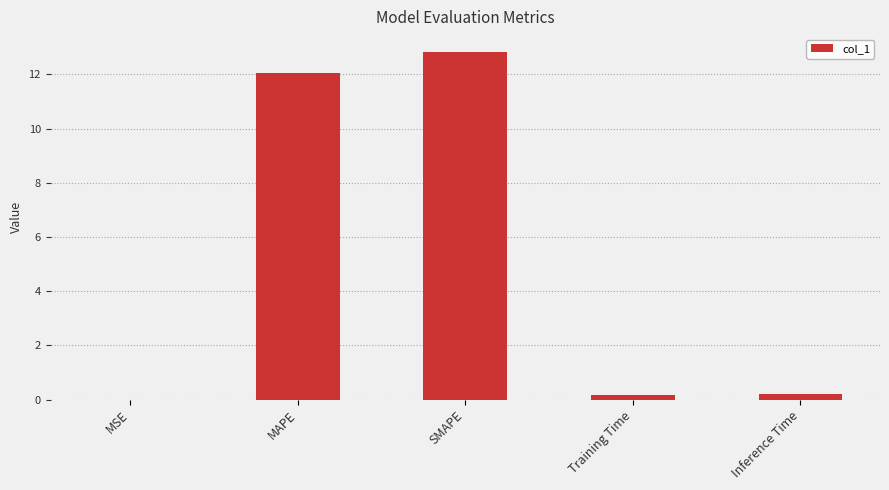

What is the change in value from MSE to Training Time?

+0.2